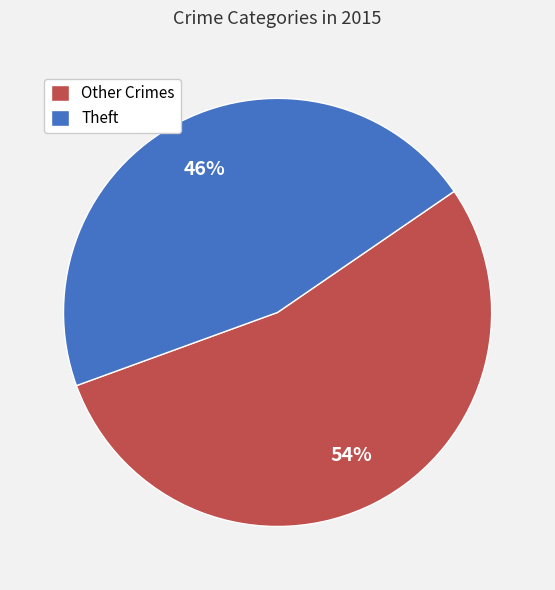

Which has a higher value, Theft or Other Crimes?

Other Crimes